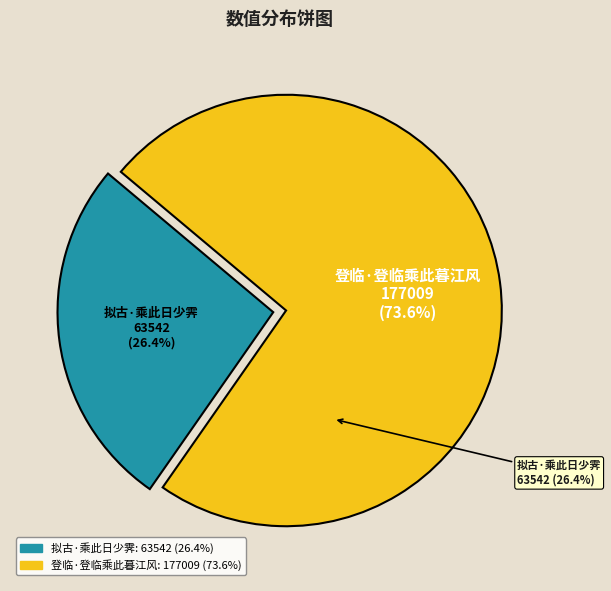

To the nearest percent, what percentage of the pie is 拟古·乘此日少霁?

26%